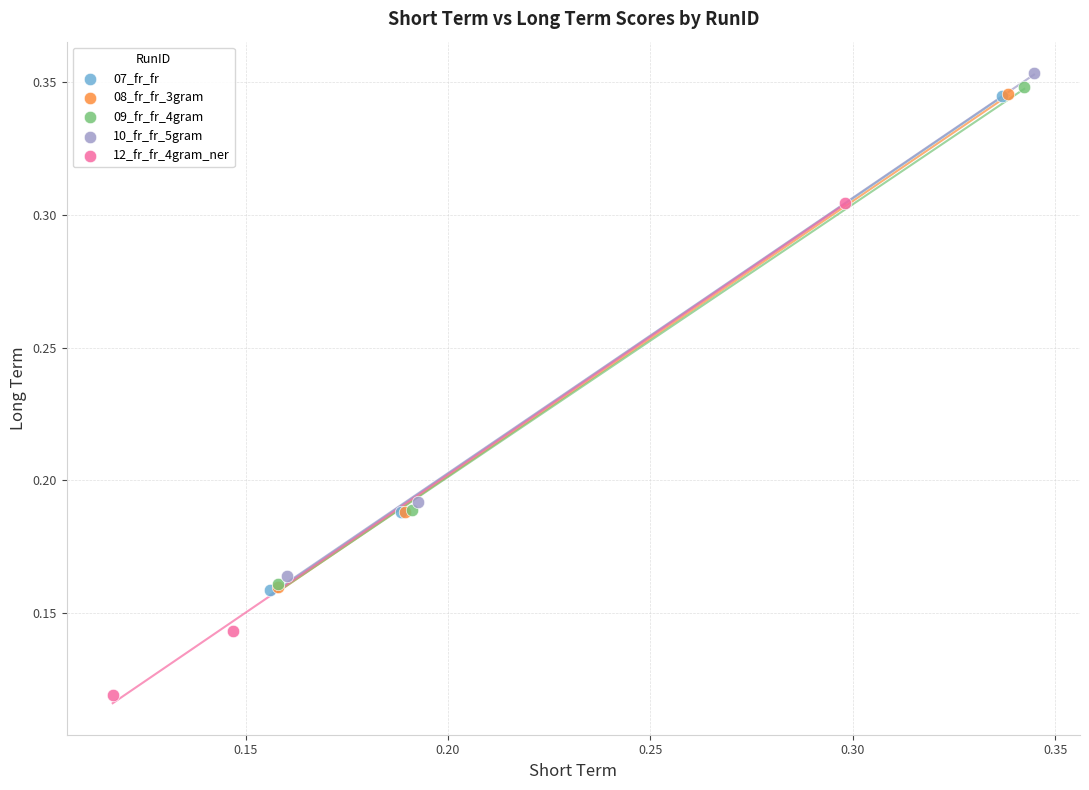

What are all the series names shown in the legend?

07_fr_fr, 08_fr_fr_3gram, 09_fr_fr_4gram, 10_fr_fr_5gram, 12_fr_fr_4gram_ner